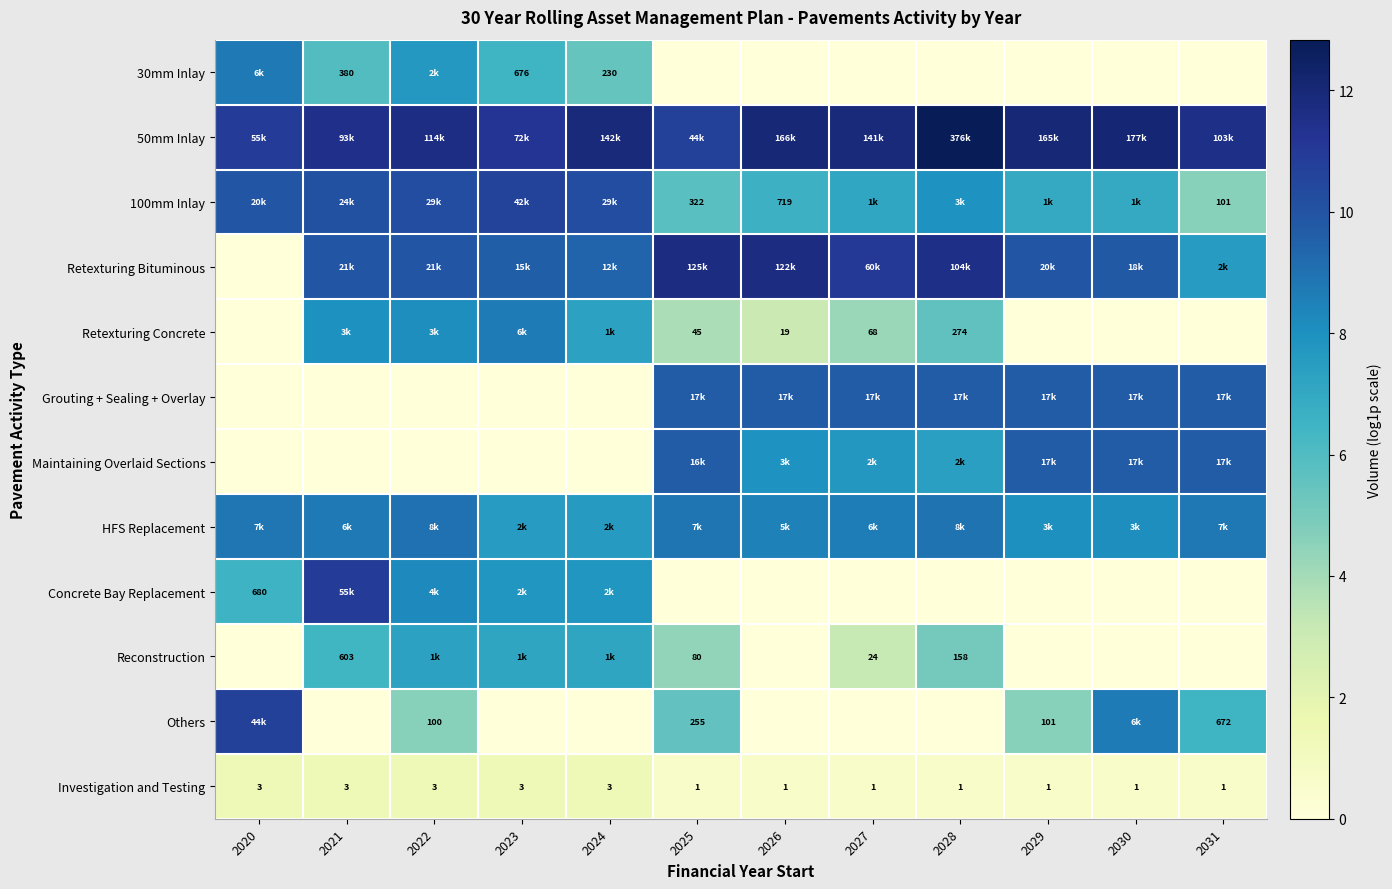

Where is HFS Replacement nearest to the value 8?

2029